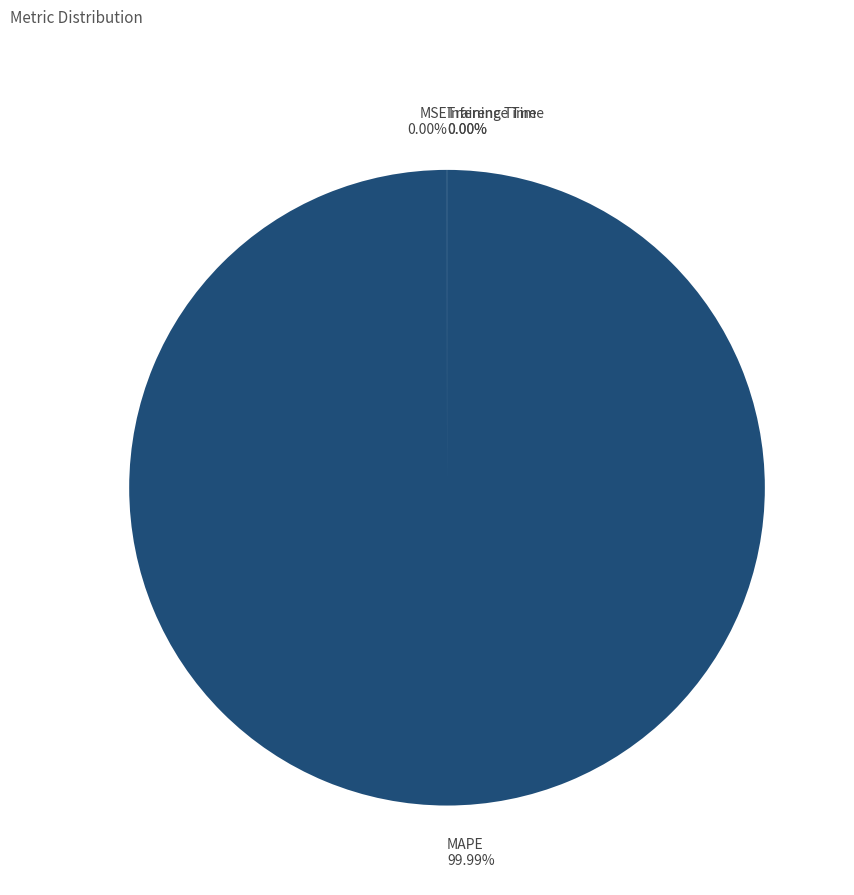

What is the total percentage of MAPE and MSE?

100.0%